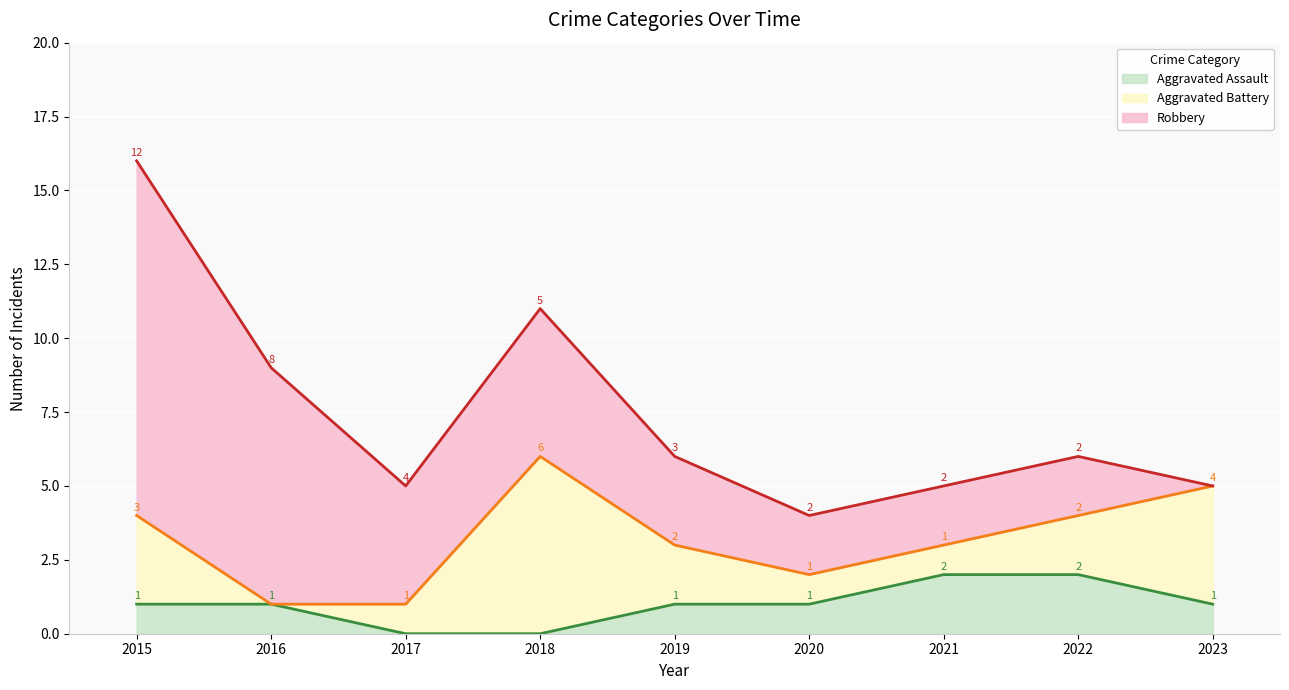

What is the sum of the Robbery values at 2021 and 2019?

5